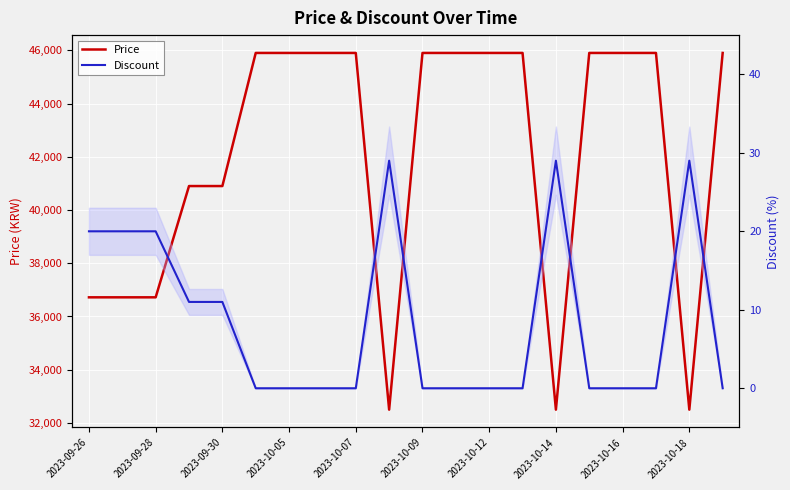

The value of Price at 13 is 71153. True or false?

False